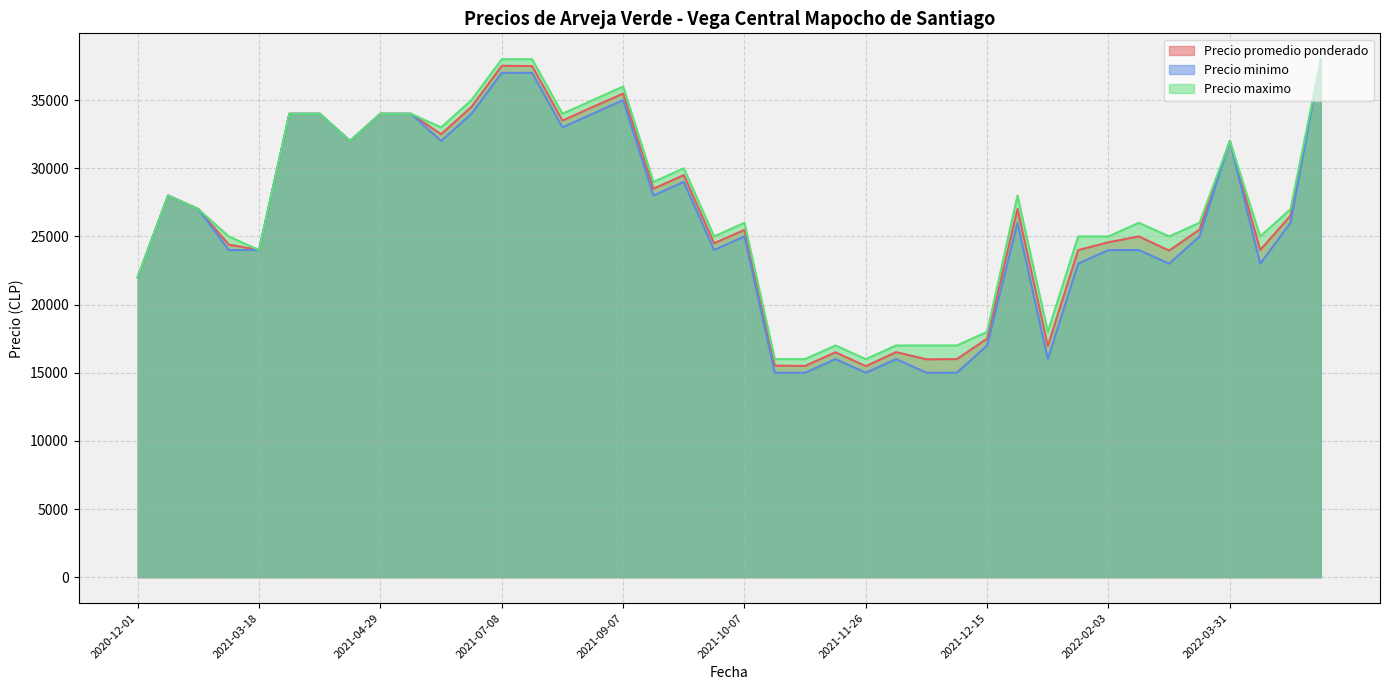

Count the number of data series in this chart.

3